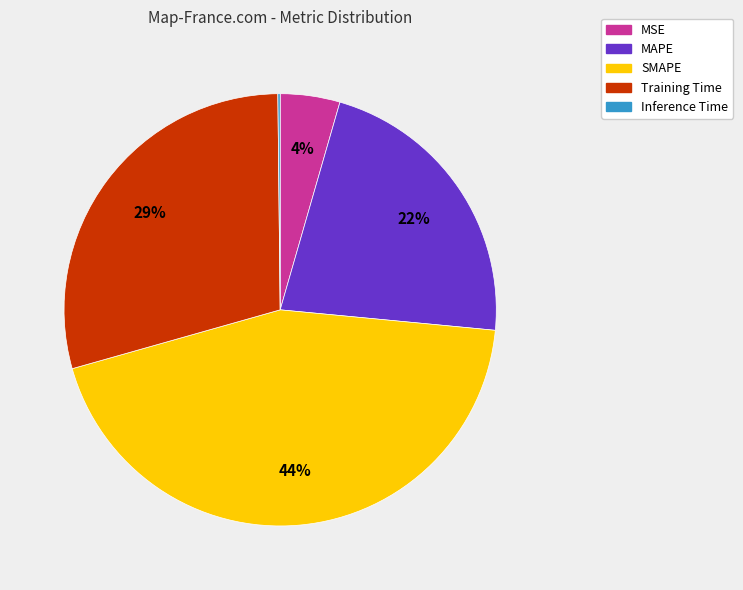

To the nearest percent, what portion does Training Time represent?

29%